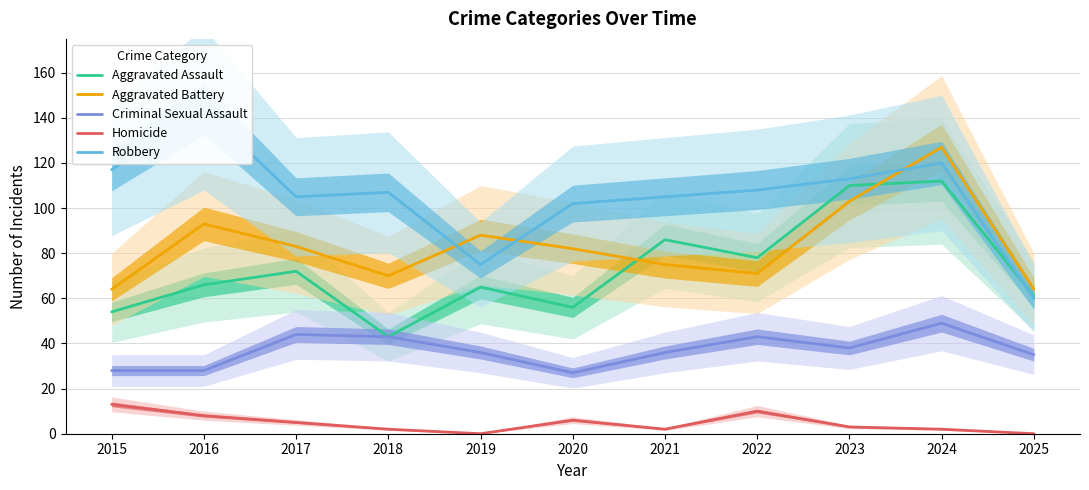

Is the value of Homicide at 2016 greater than the value of Robbery at 2015?

No